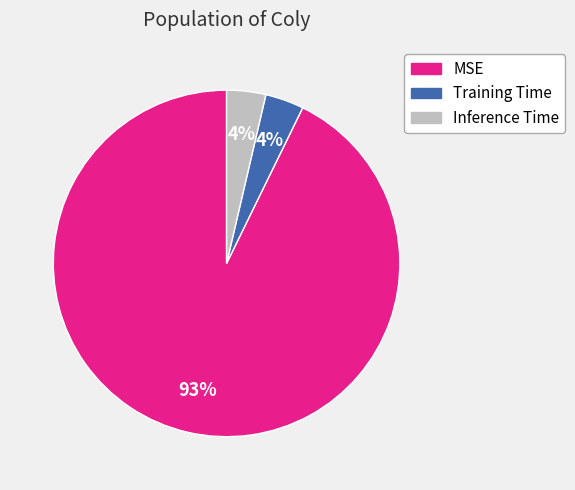

Is there a majority slice in this chart?

Yes